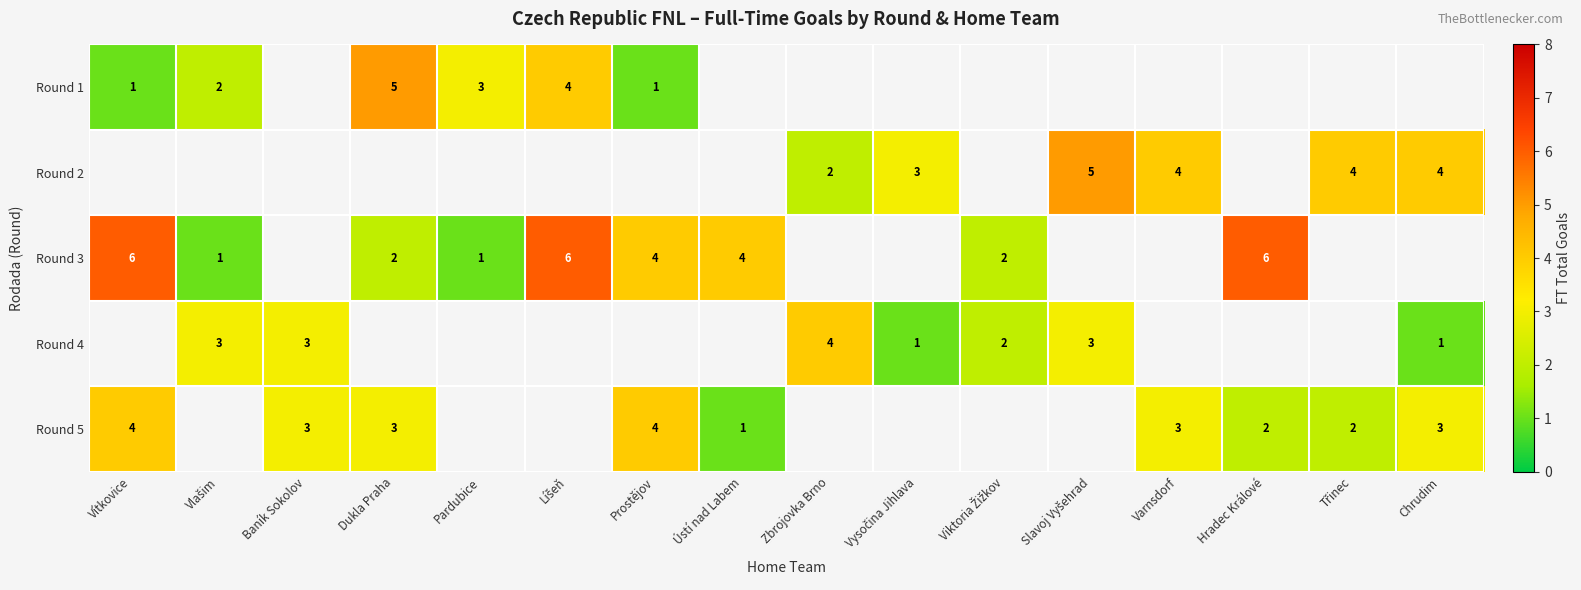

The value of Round 1 at Vítkovice is 1. True or false?

True